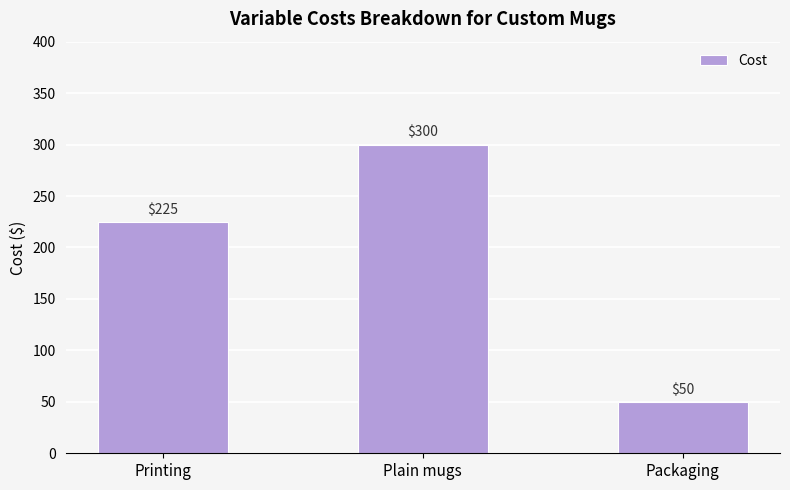

What is the average value?

192